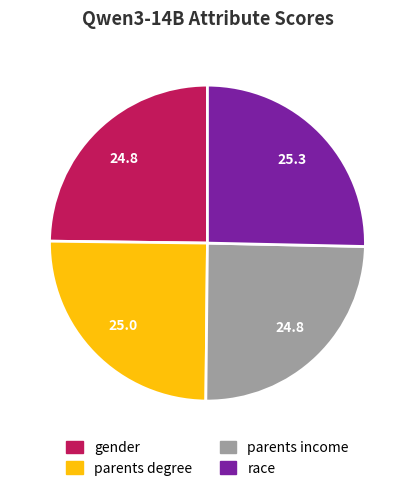

Combined, do parents degree and parents income account for over 50%?

No